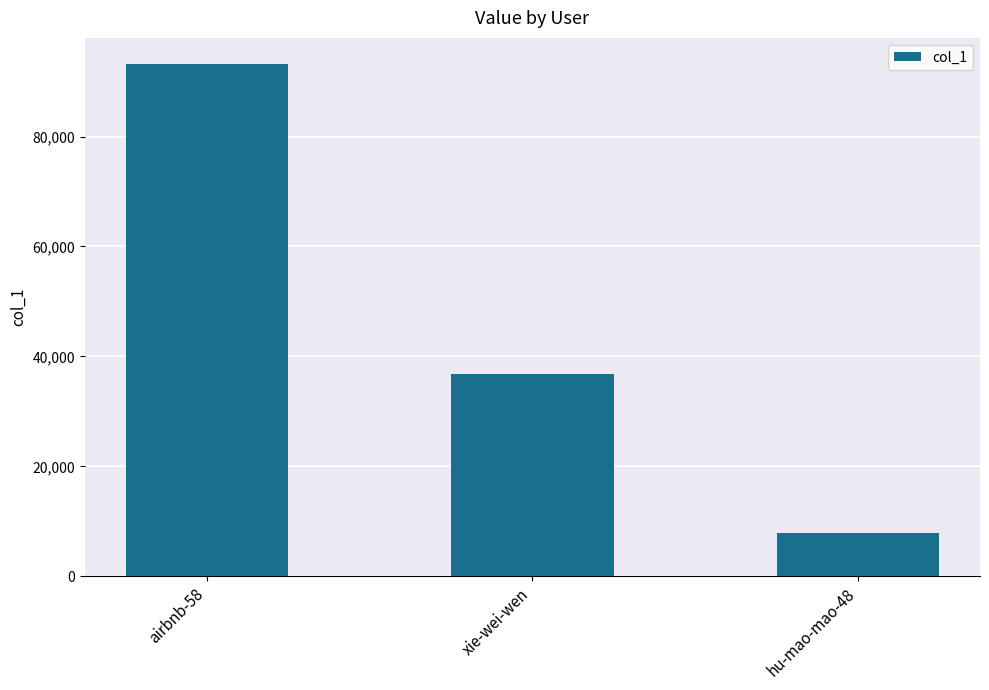

Which category has the lowest value across all series?

hu-mao-mao-48